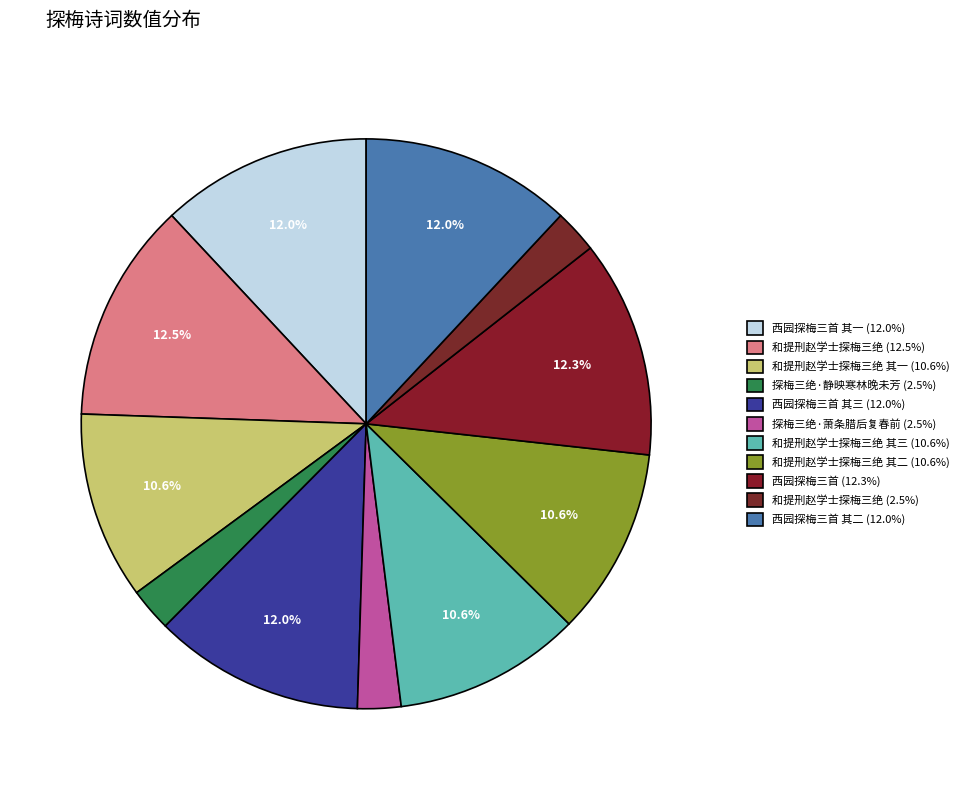

How many segments does this pie chart have?

11